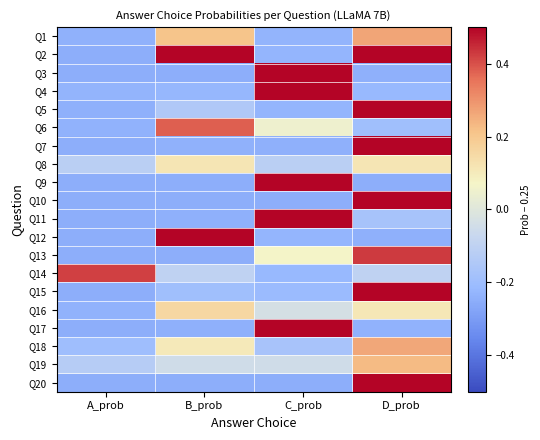

At A_prob, list the series in order from smallest to largest.

Q10, Q20, Q13, Q2, Q17, Q9, Q3, Q12, Q15, Q11, Q7, Q5, Q1, Q16, Q6, Q4, Q18, Q19, Q8, Q14